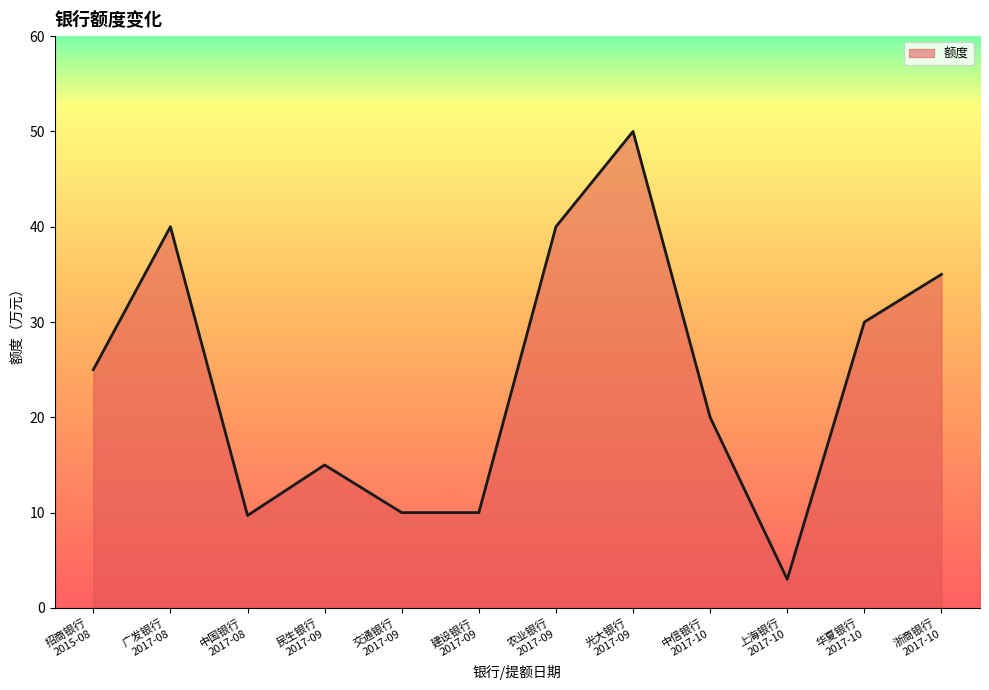

What is the smallest value displayed?

3.0